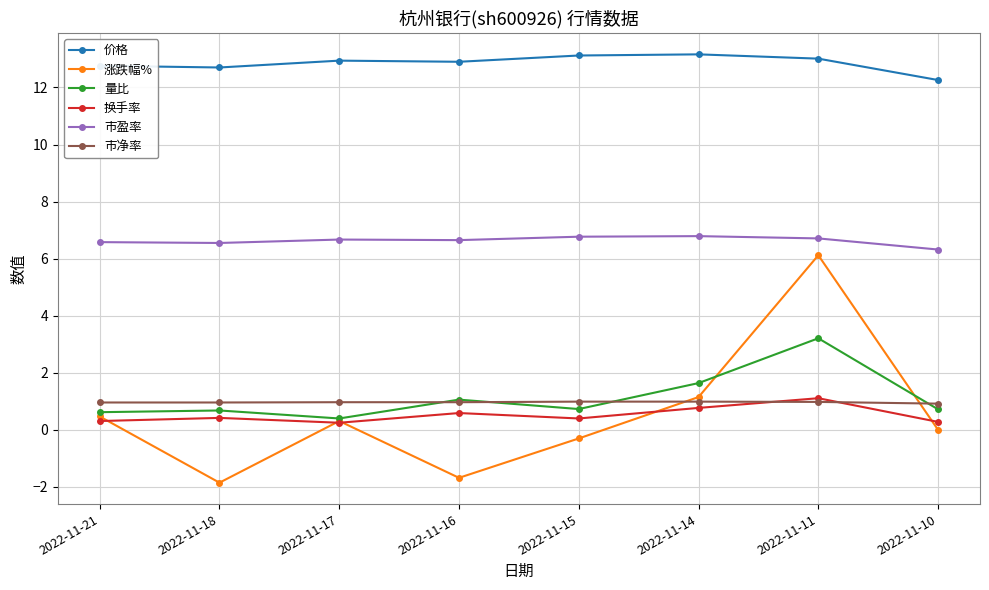

Which series changed the most between 2022-11-21 and 2022-11-16?

涨跌幅%